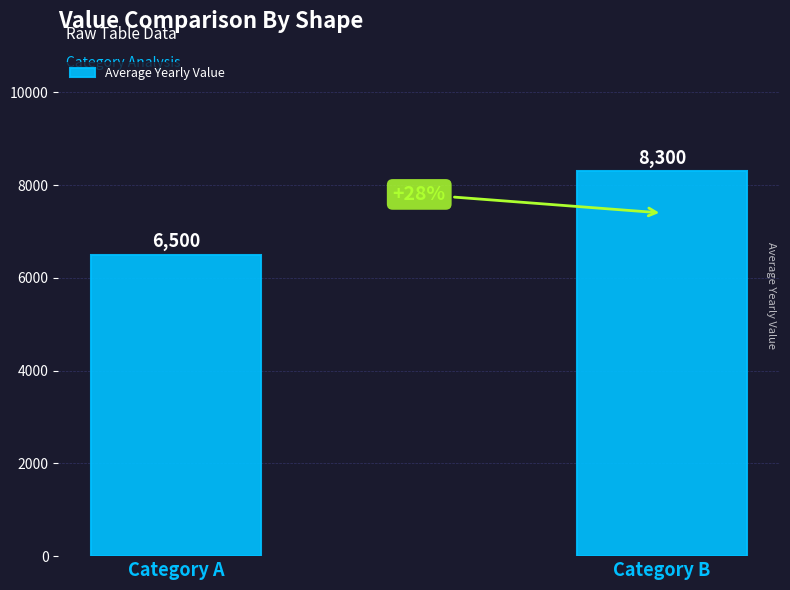

Reading left to right, what are all the values shown in this chart?

Category A=6500	Category B=8300